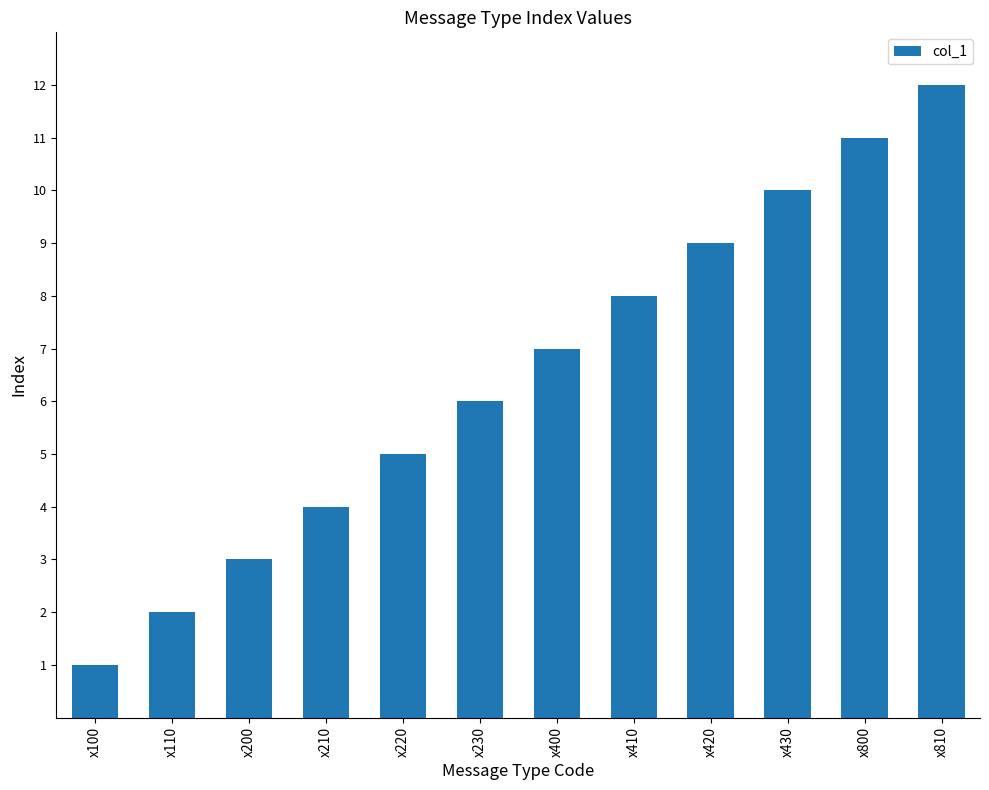

What is the sum of all values?

78